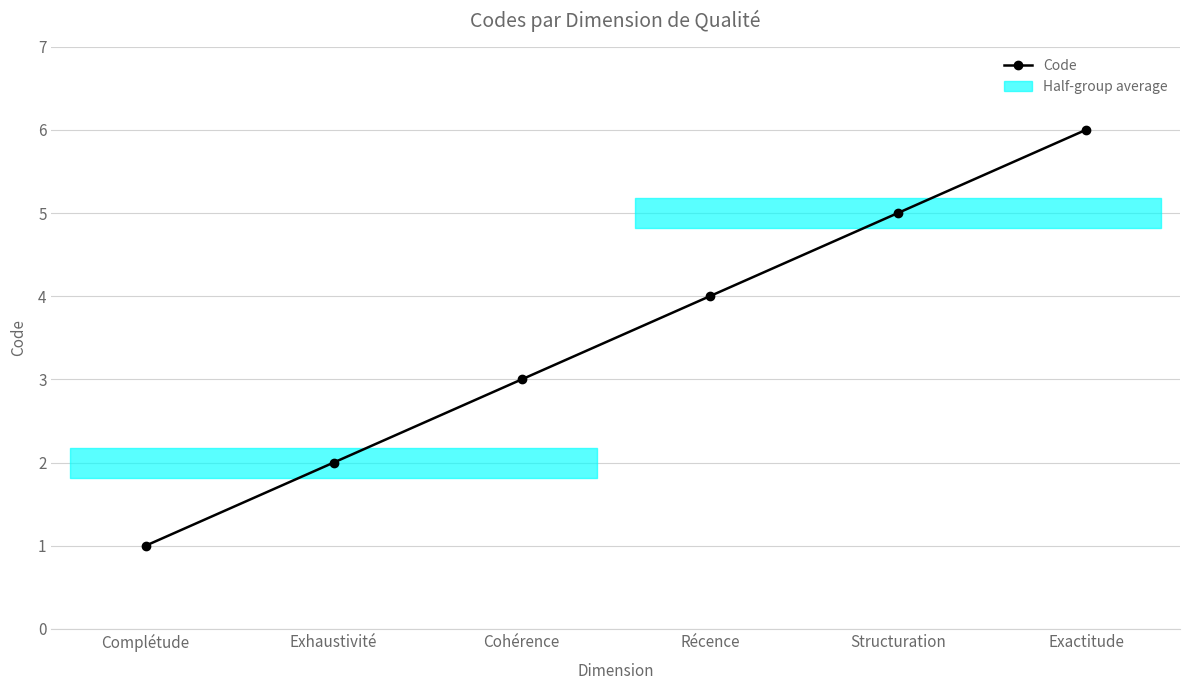

Rank the categories by value from lowest to highest.

Complétude, Exhaustivité, Cohérence, Récence, Structuration, Exactitude